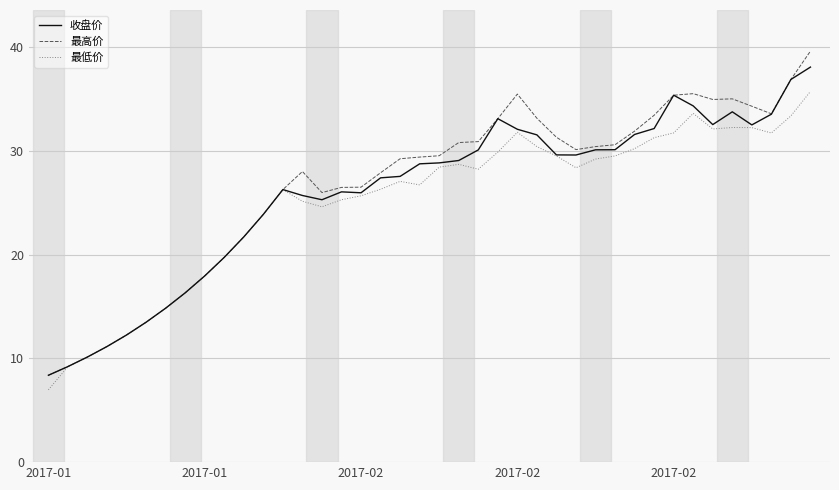

Which series has the largest range (max minus min)?

最高价